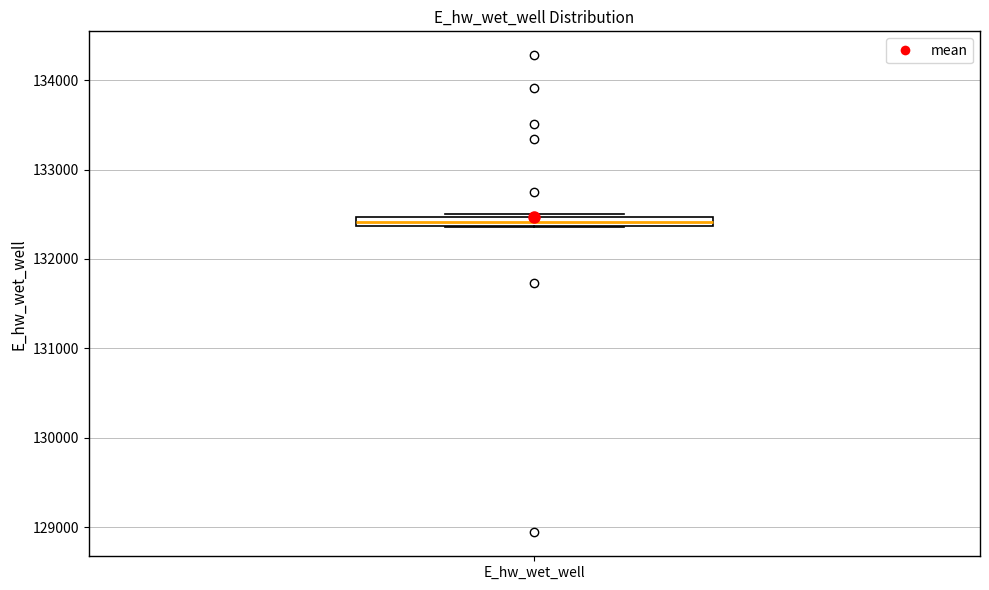

Where is the lower edge of the box for E_hw_wet_well on the y-axis? The values are not printed on the chart, so give them approximately, as read against the axis.

132400